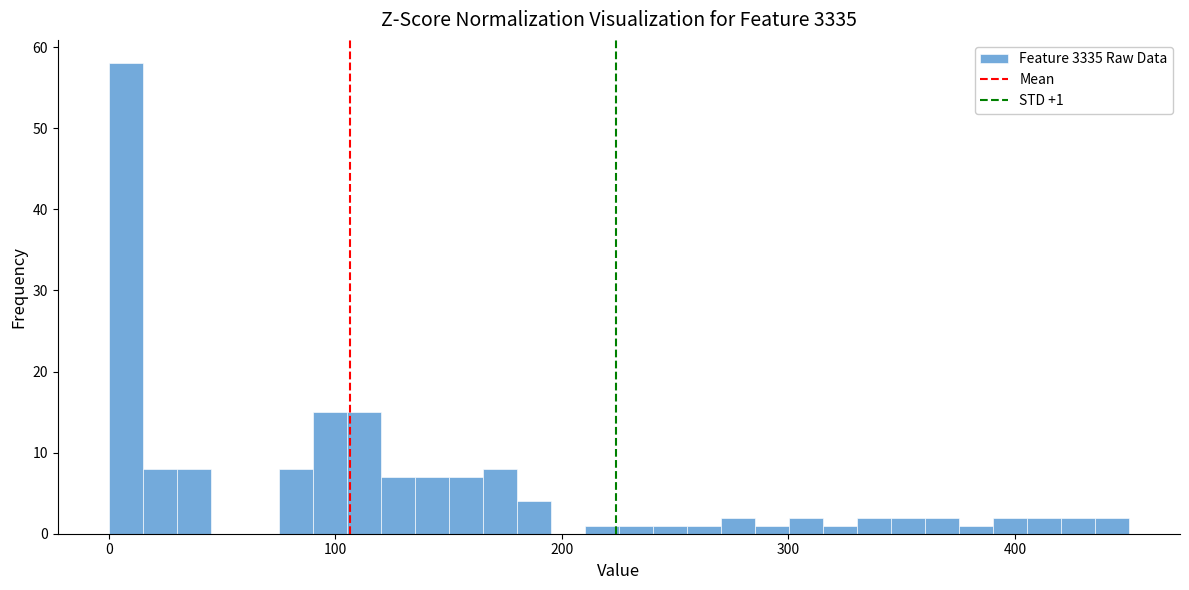

Read against the x-axis, roughly where is the centre of the tallest bar?

10